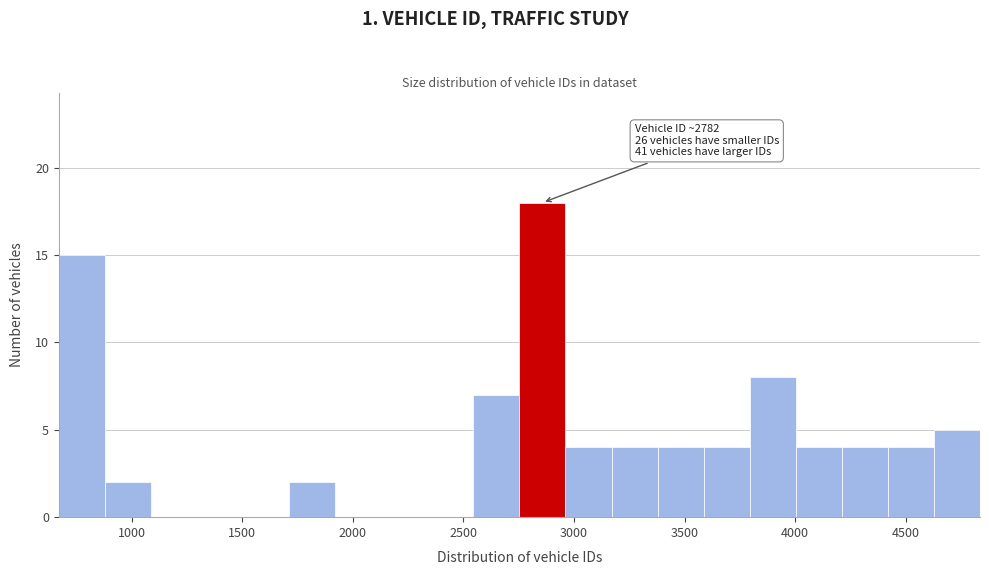

Over which range of the x-axis is the bar tallest?

2750 to 2950